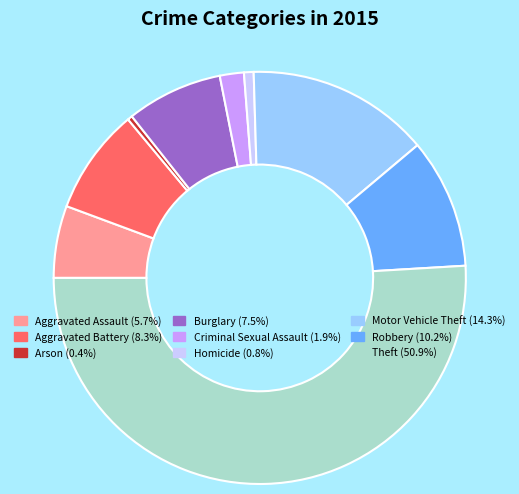

Count the number of slices in the pie.

9